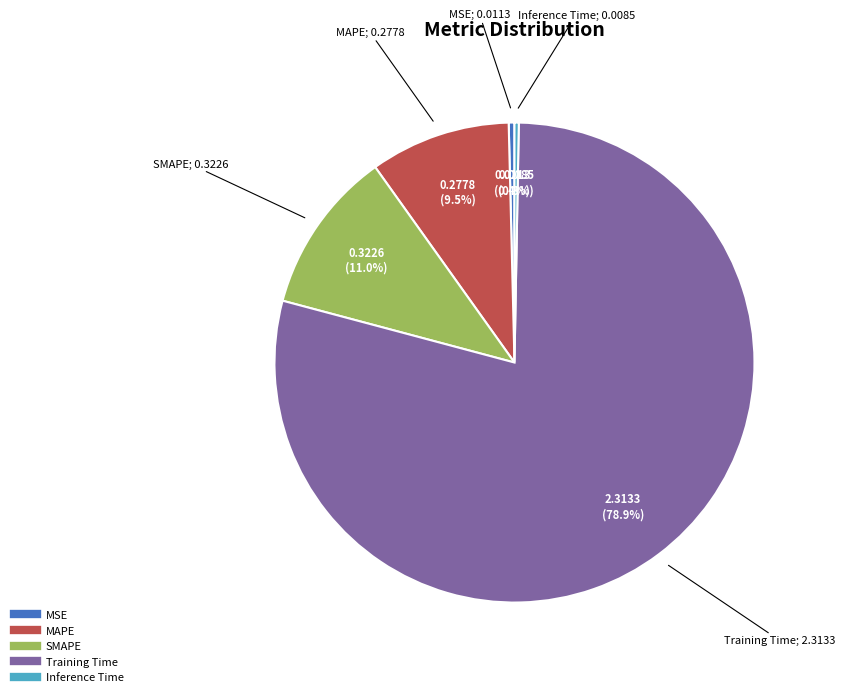

Do Training Time and SMAPE together represent more than half of the pie?

Yes